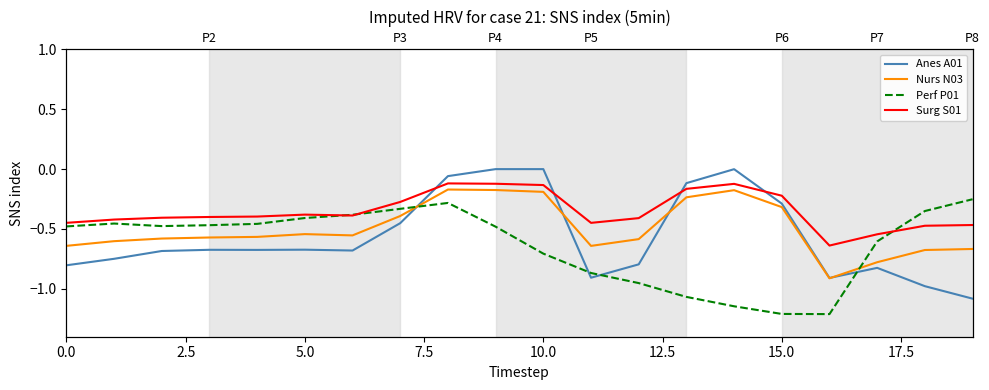

What position from the left is 15?

16